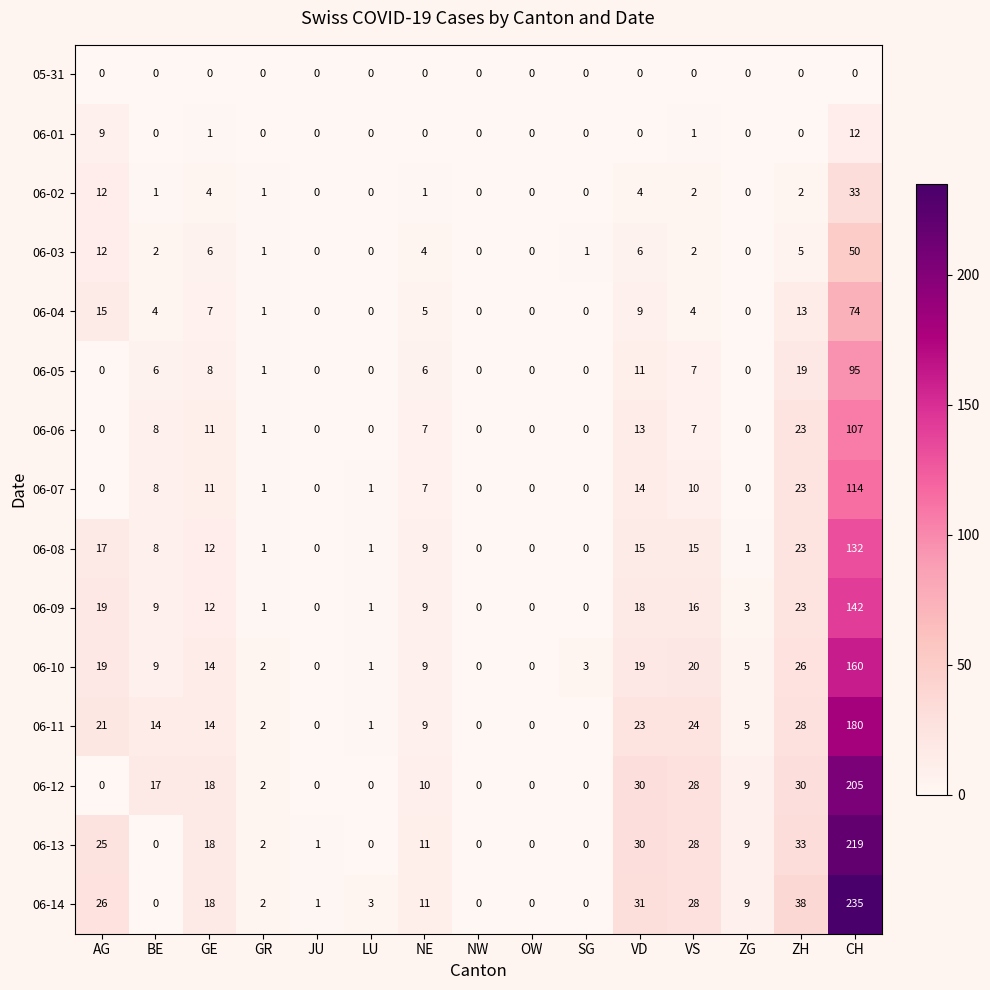

True or false: 06-09 has a value of 19 at AG.

True